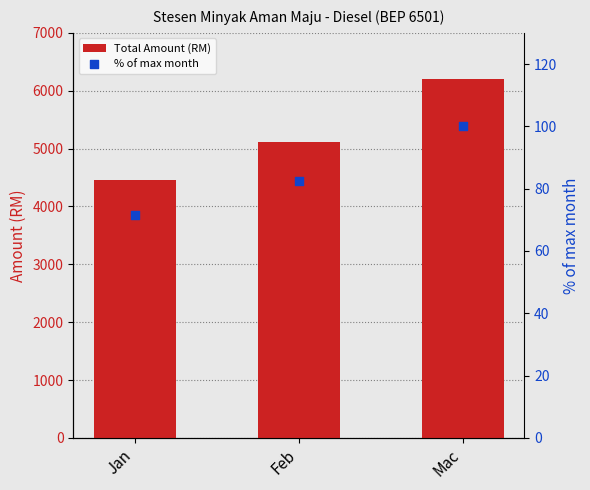

Which series has the largest total across all categories?

Total Amount (RM)